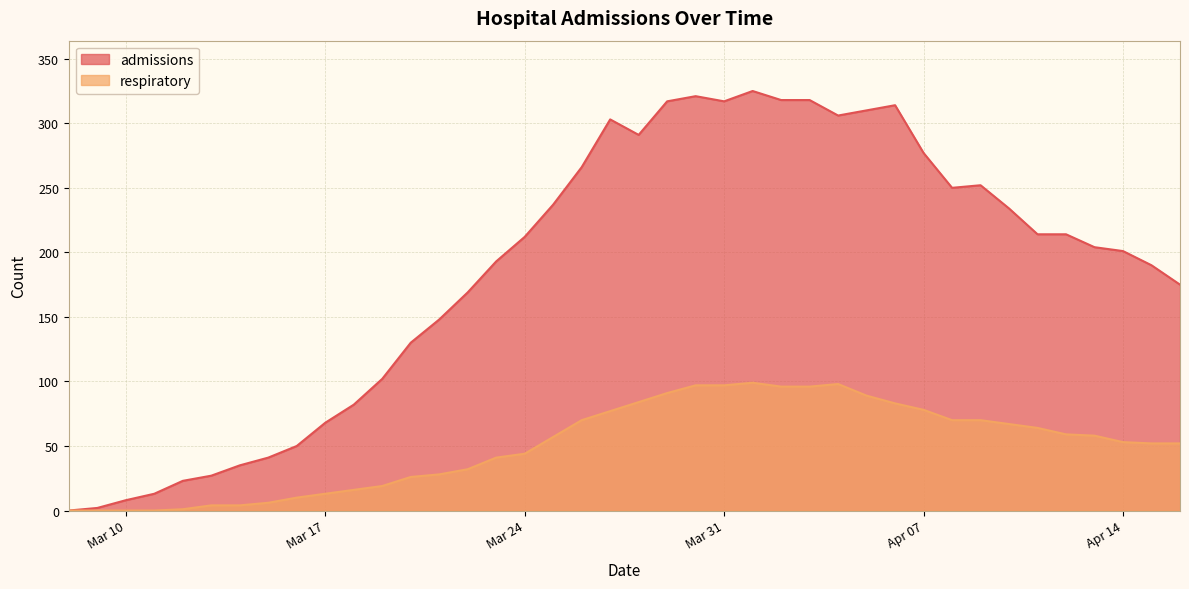

True or false: admissions has a value of 414 at 2020-03-29.

False